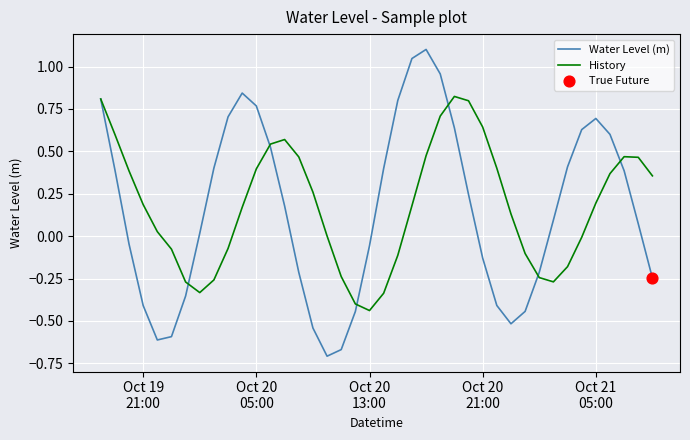

Which series has the largest range (max minus min)?

Water Level (m)